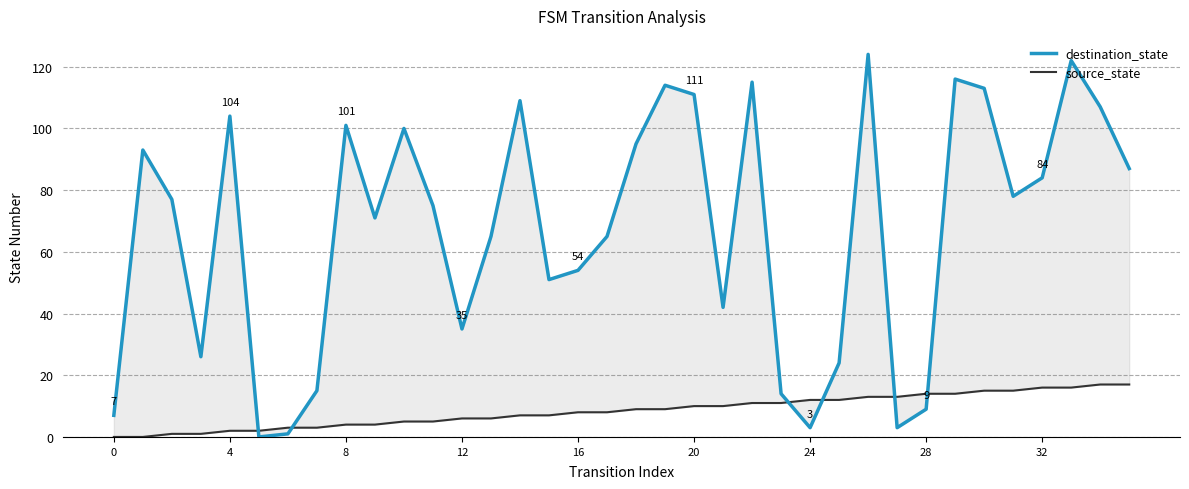

True or false: source_state has a value of 14 at 28.

True